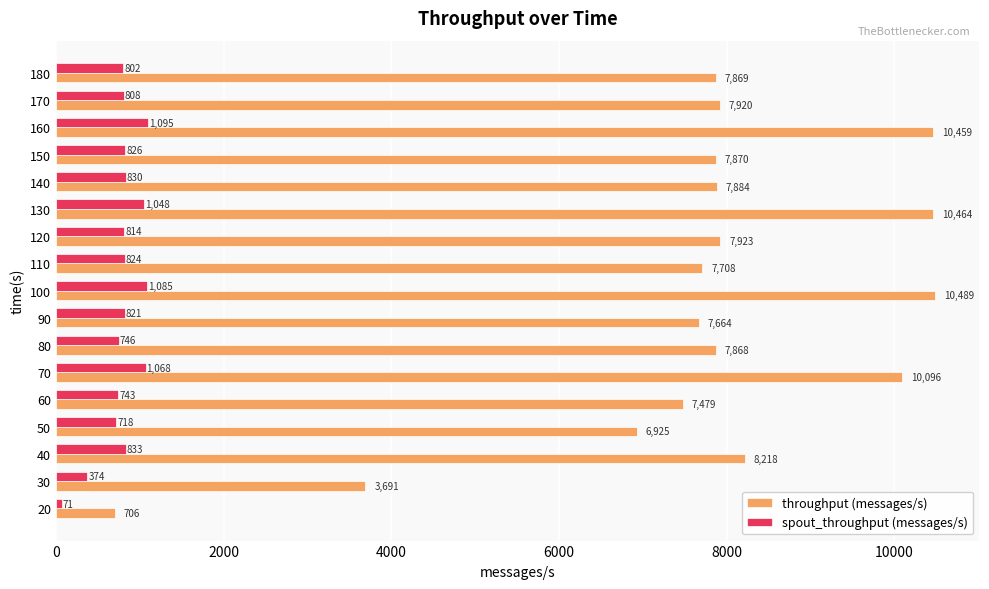

Is it true that throughput (messages/s) equals 13133 at 70?

False